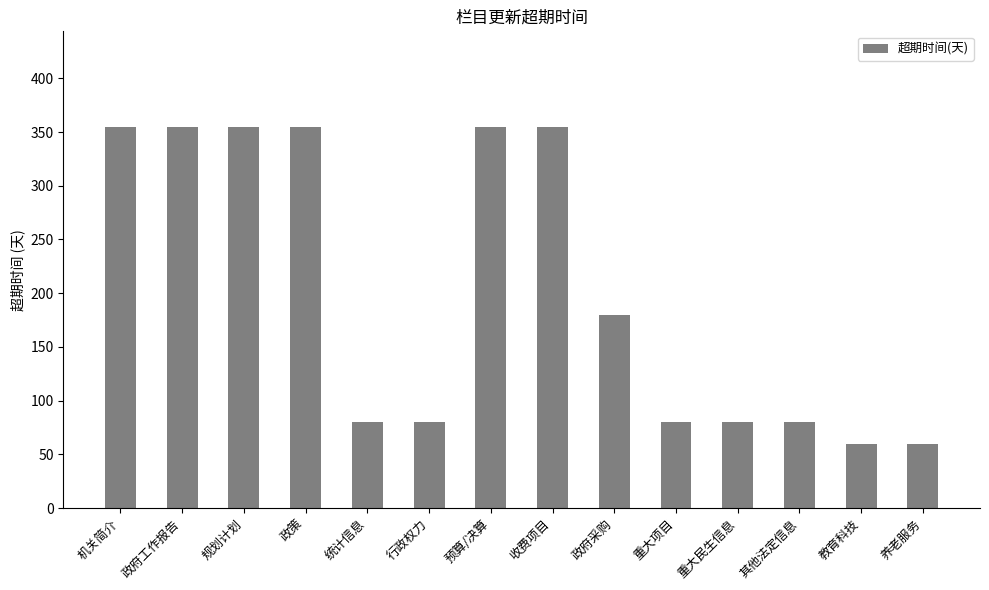

What is the smallest value displayed?

60